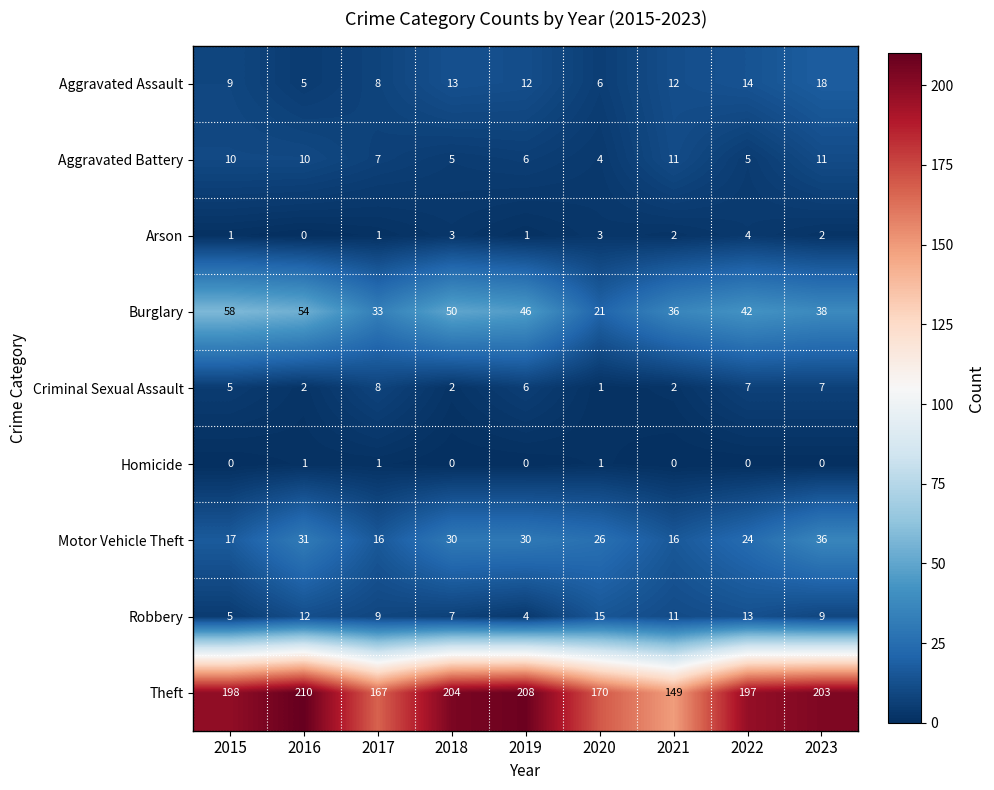

Is it true that Robbery equals 16 at 2023?

False